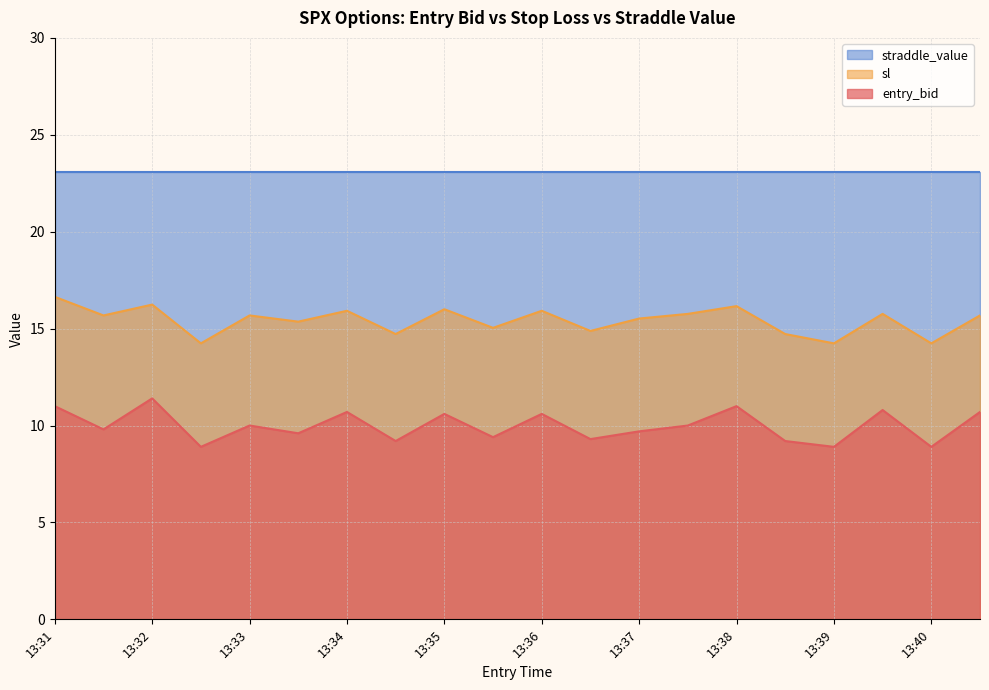

Which series changed the most between 13:37 and 13:40?

sl